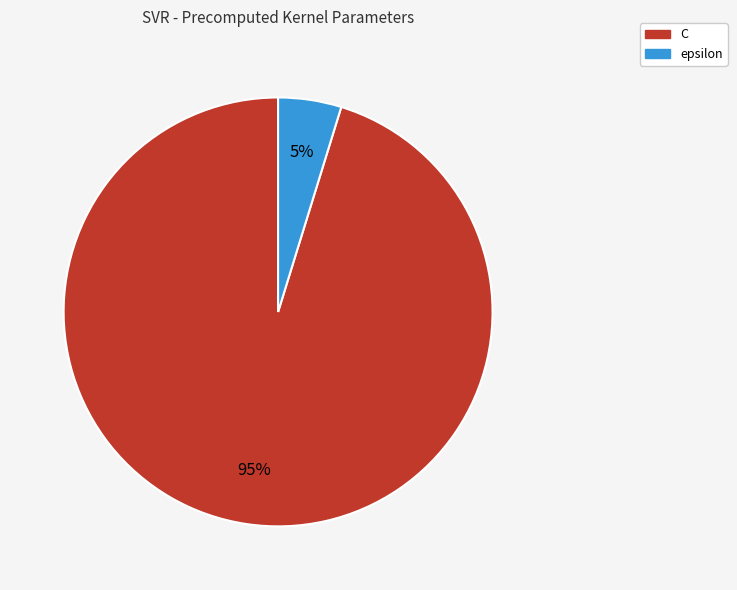

What is the largest slice in the pie chart?

C